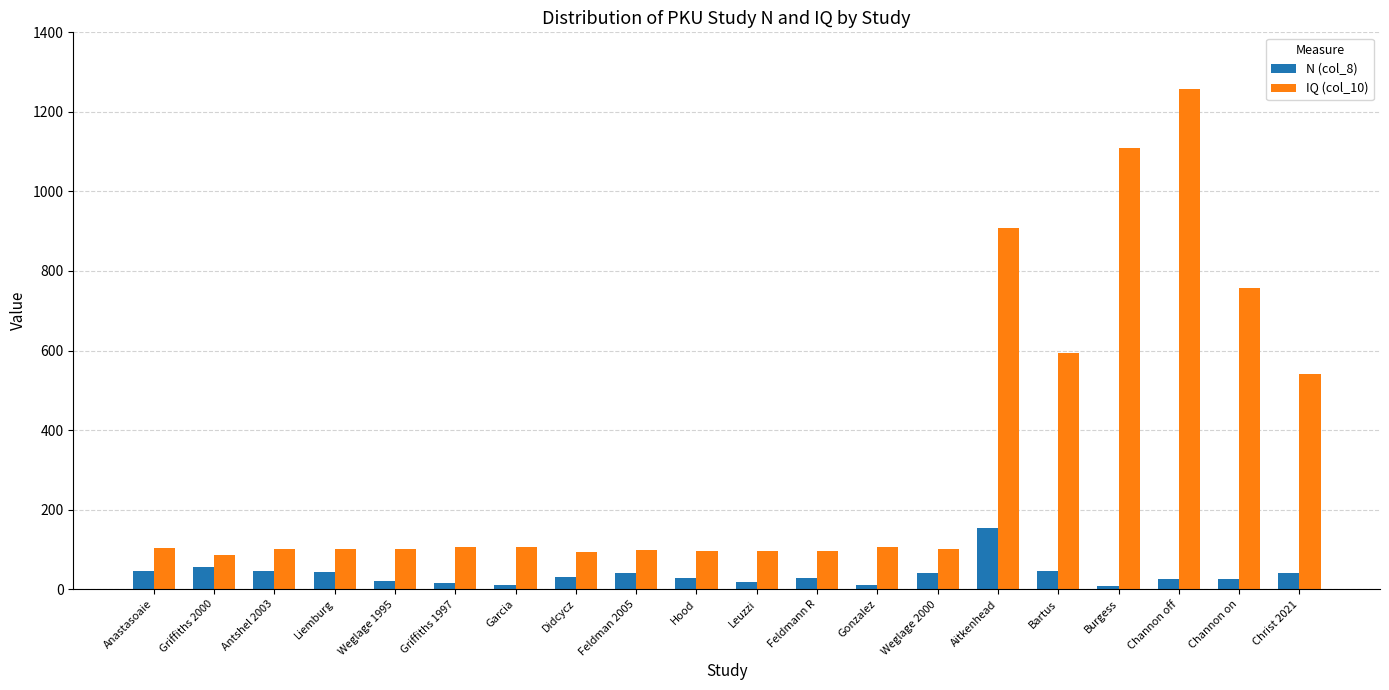

At which label does IQ (col_10) reach its peak?

Channon off